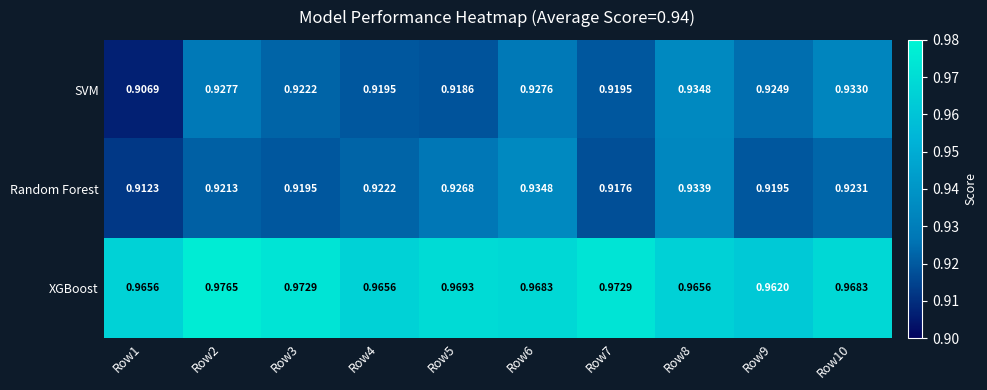

Which label corresponds to the smallest value in the chart?

Row1